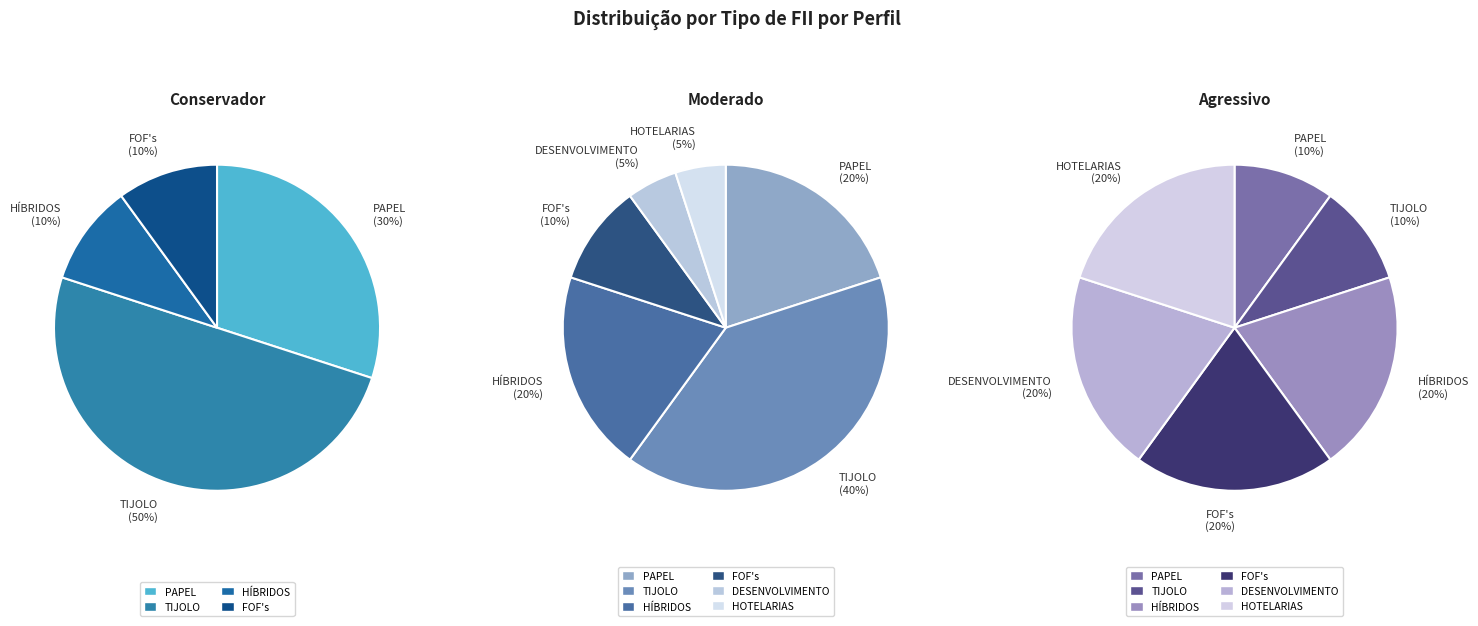

True or false: HÍBRIDOS accounts for 11% of the total.

False